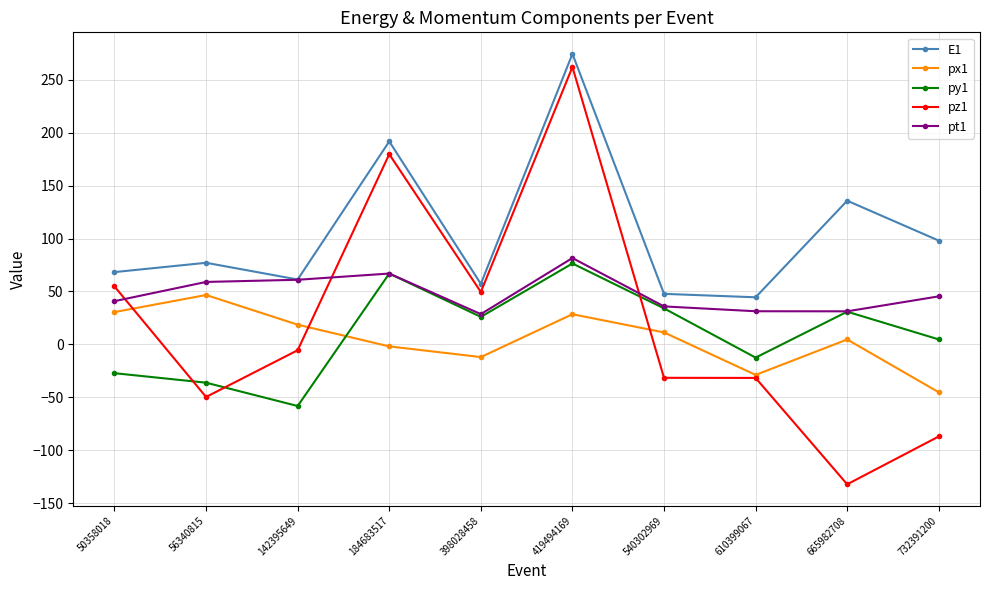

Is this an area chart (filled region under the line)?

No